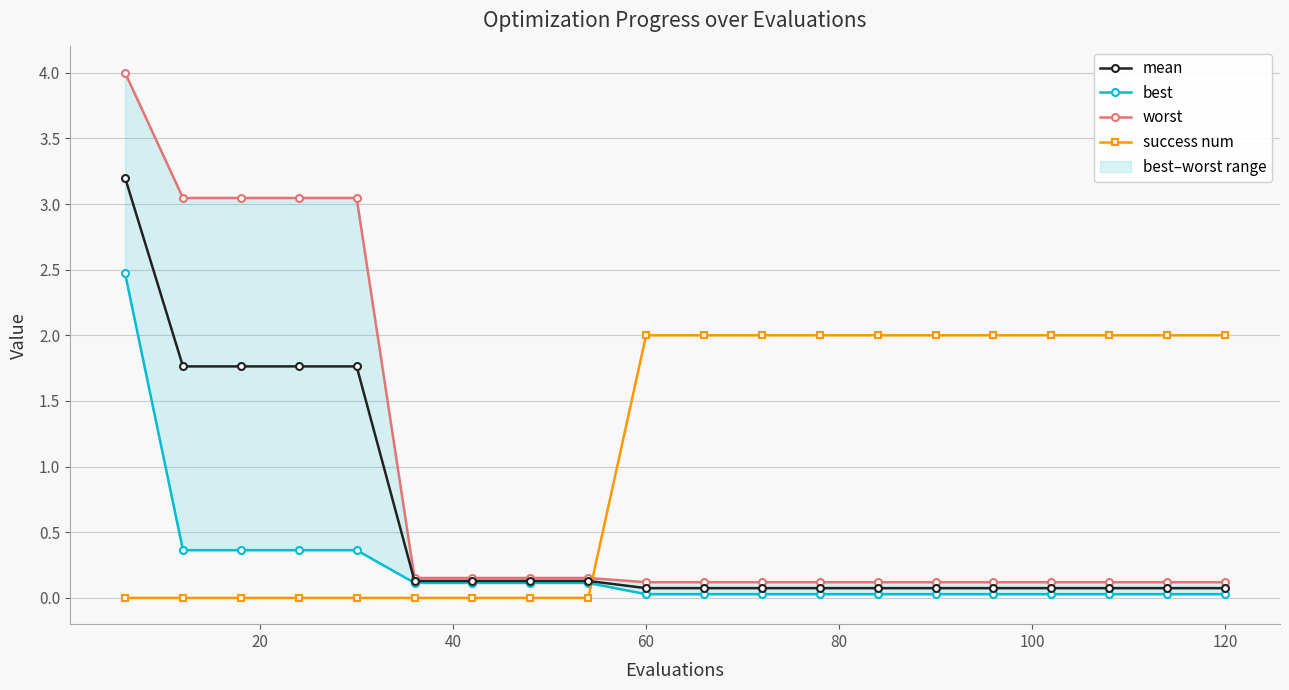

What is the average value of the best series?

0.2